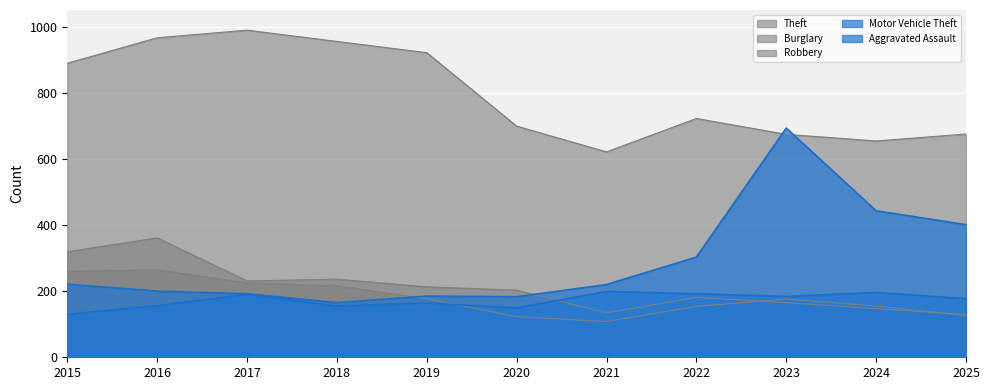

What is the difference between the maximum and minimum values in the Burglary series?

232